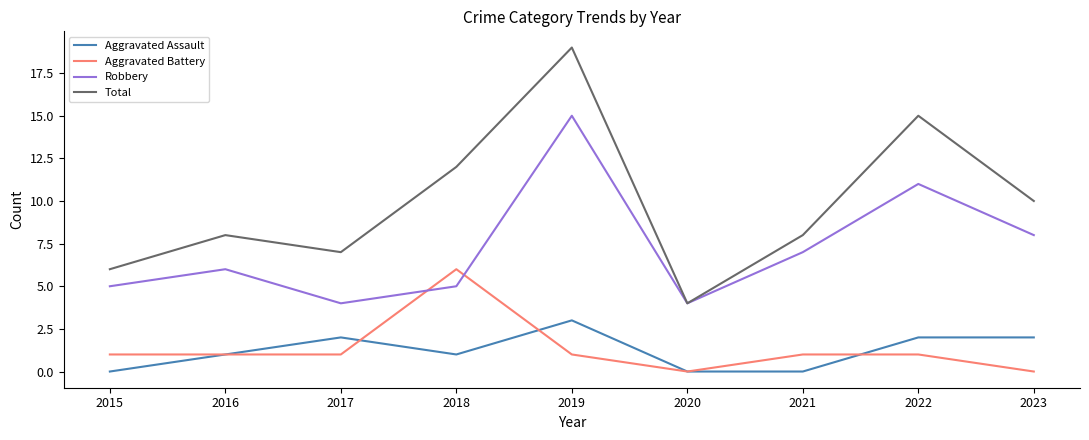

The Robbery series shows 2 at 2020. True or false?

False